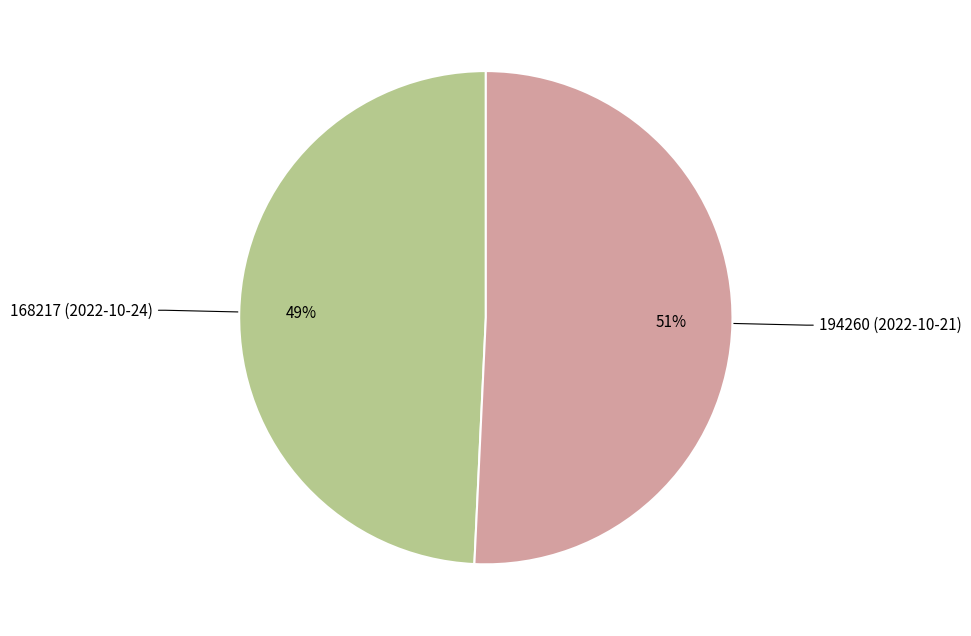

How many slices are in this pie chart?

2